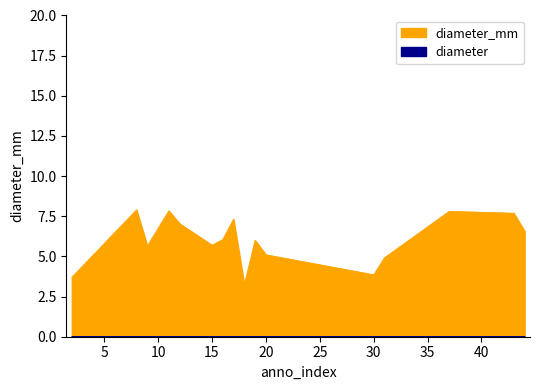

What is the lowest value of the diameter_mm series?

3.2